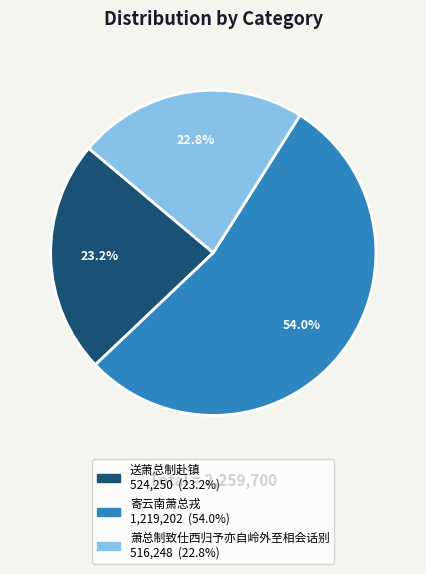

How many slices are in this pie chart?

3